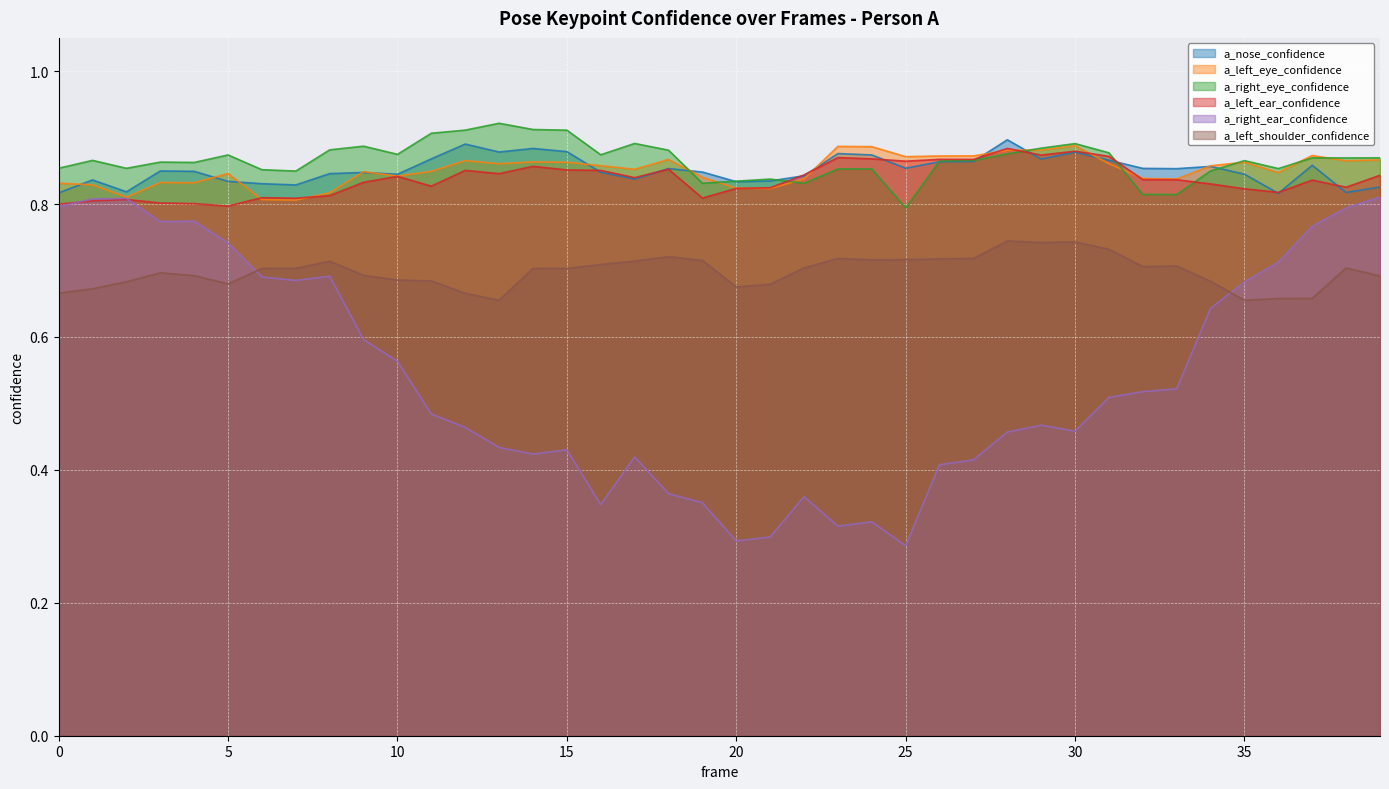

What is the sum of the a_left_eye_confidence values at 0 and 38?

1.7